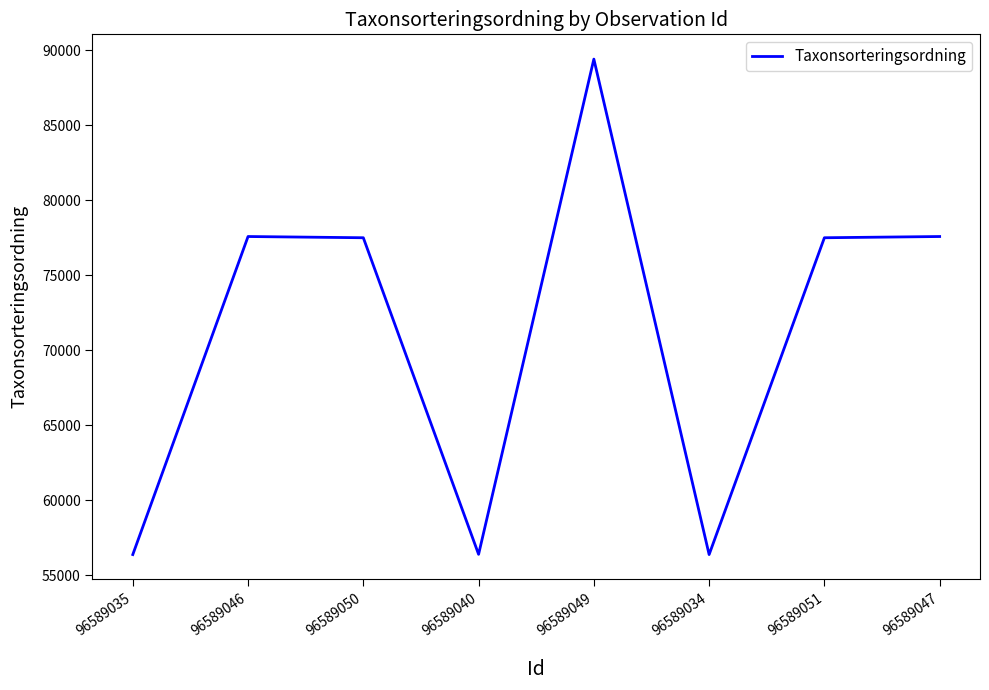

What is the approximate value at 96589035?

56395